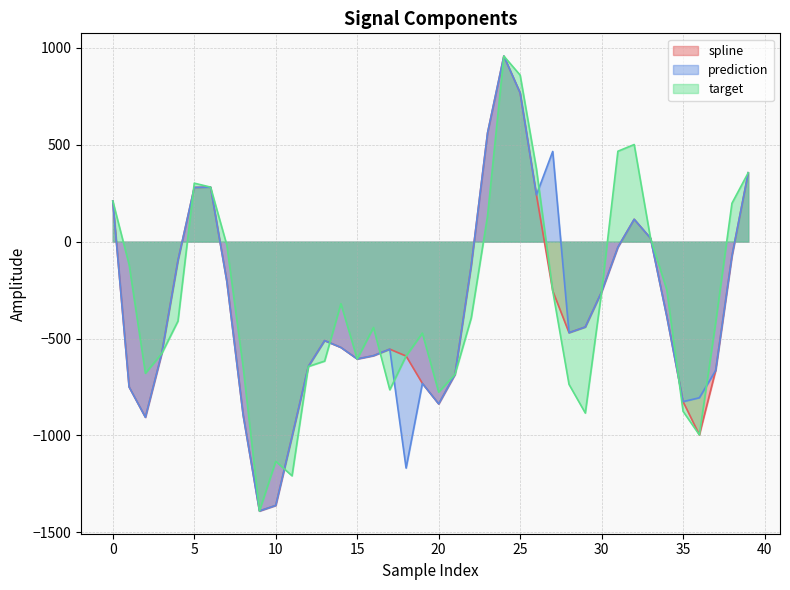

What is the difference between the highest and lowest values at 27?

719.4